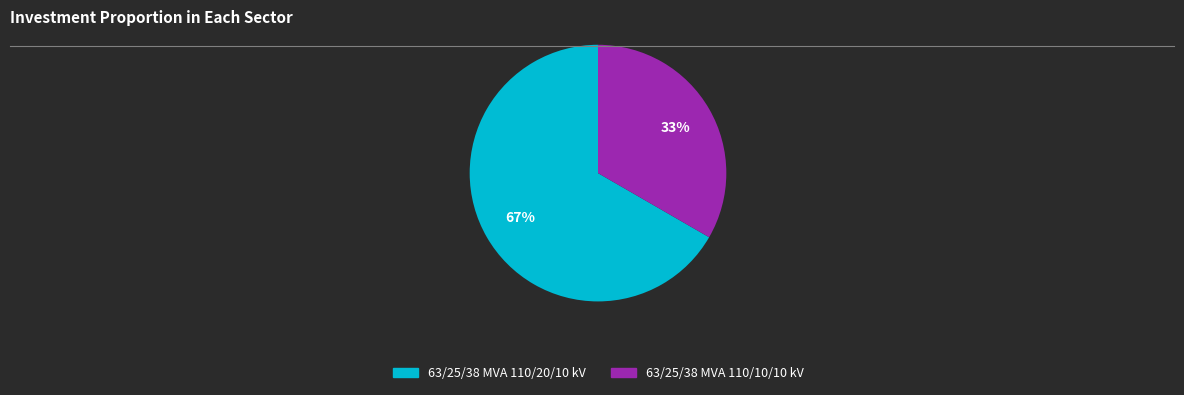

Is 63/25/38 MVA 110/10/10 kV the majority of the pie?

No